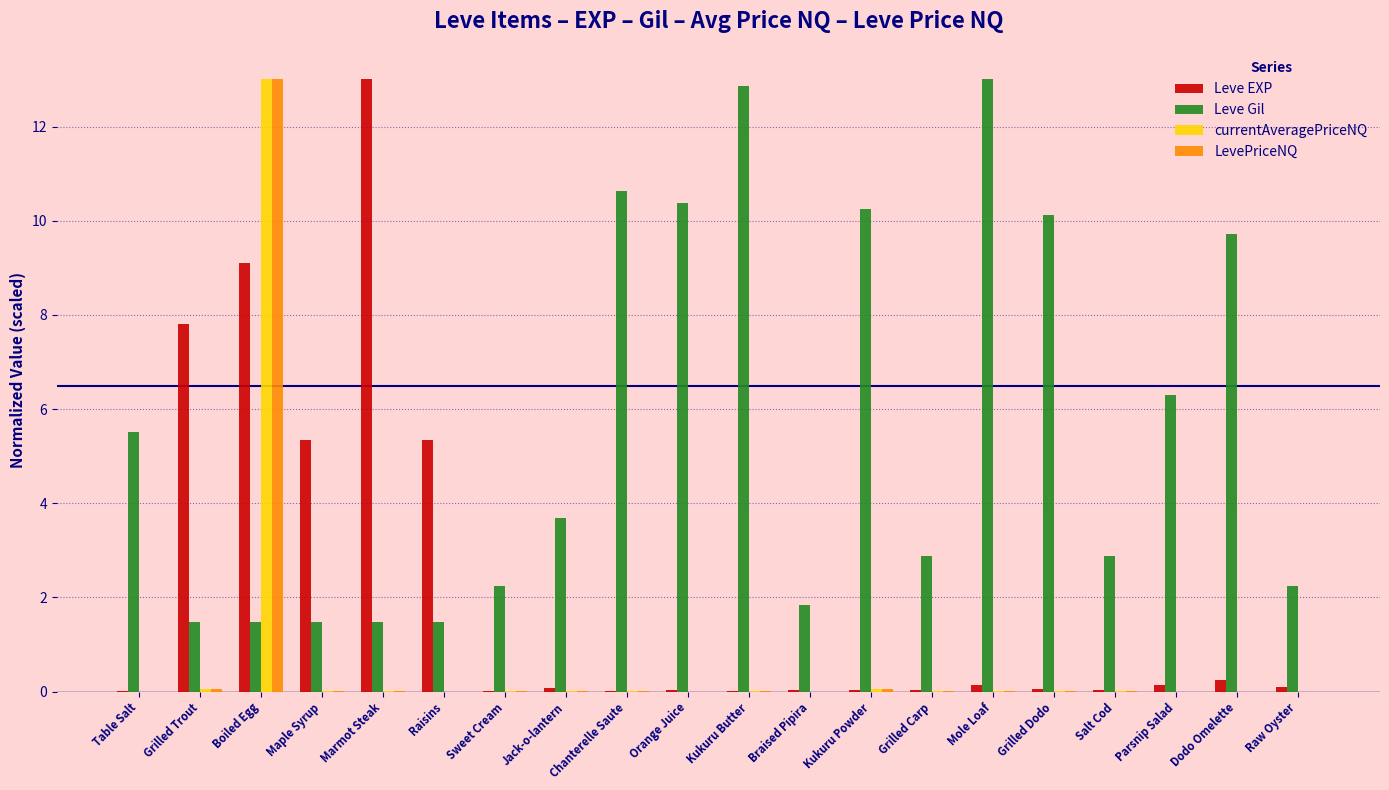

What is the sum of all LevePriceNQ values?

13.2